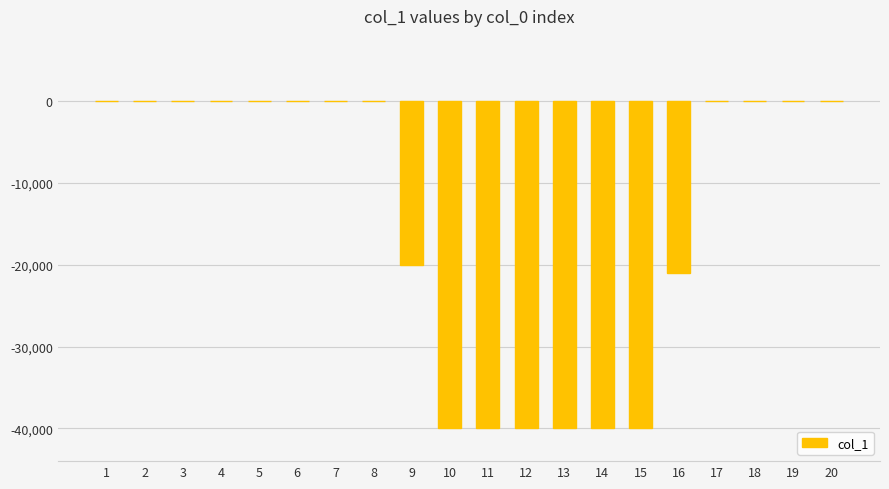

How many data points does each series have?

20